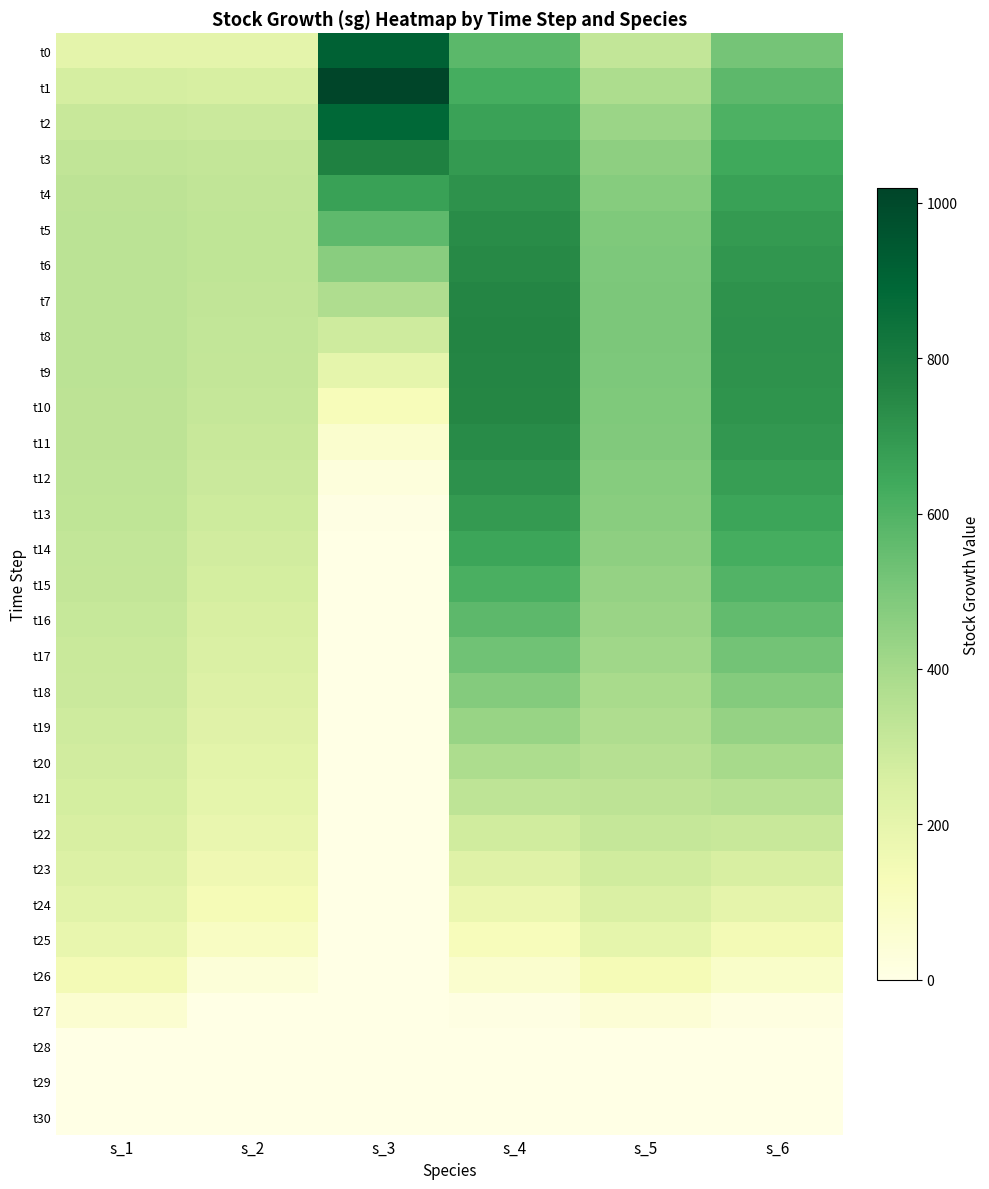

List the series in order of their peak value, lowest first.

t28, t29, t30, t27, t26, t25, t24, t23, t22, t21, t20, t19, t18, t17, t16, t15, t14, t13, t4, t12, t5, t11, t6, t10, t7, t9, t8, t3, t2, t0, t1